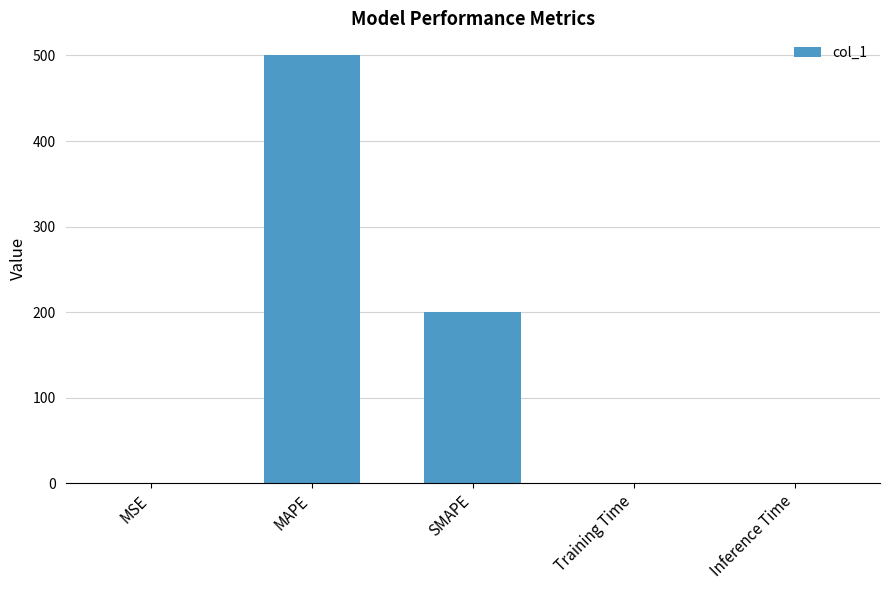

At which category does the chart reach its peak across all series?

MAPE